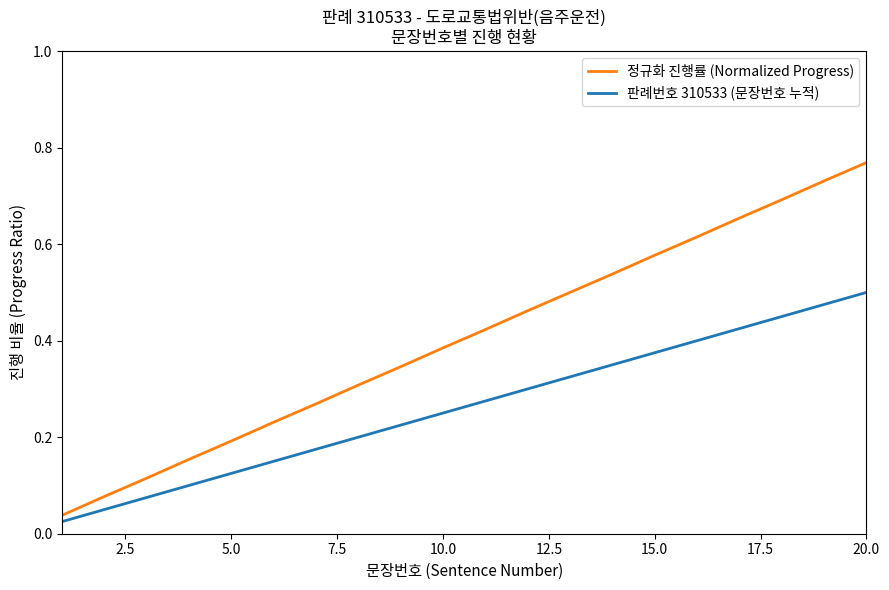

Rank the series by their average value, from highest to lowest.

정규화 진행률 (Normalized Progress), 판례번호 310533 (문장번호 누적)